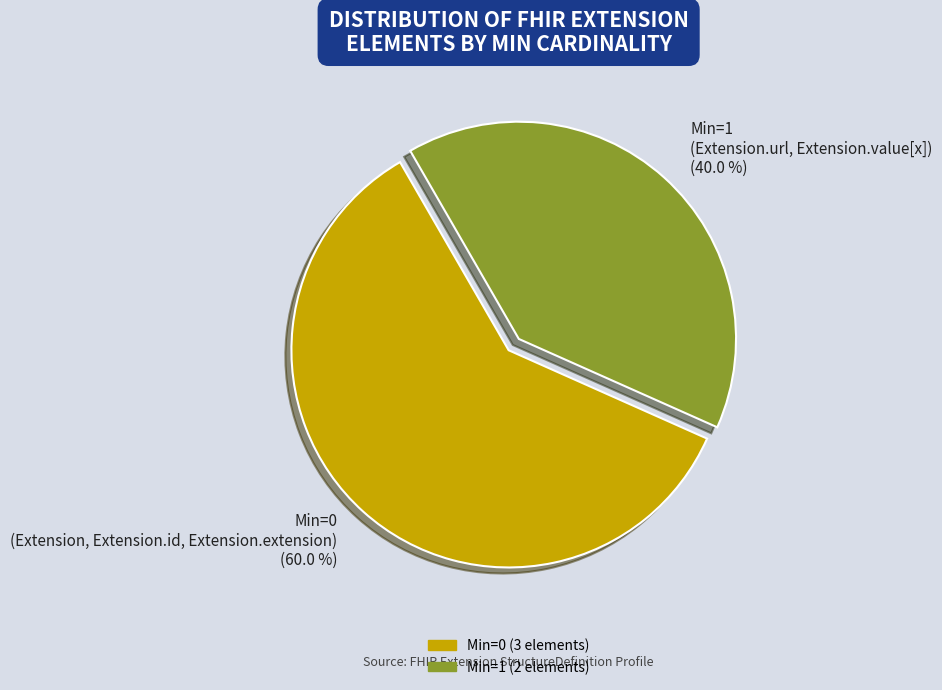

What is the smallest slice in the pie chart?

Min=1 (Extension.url, Extension.value[x]) (40.0 %)